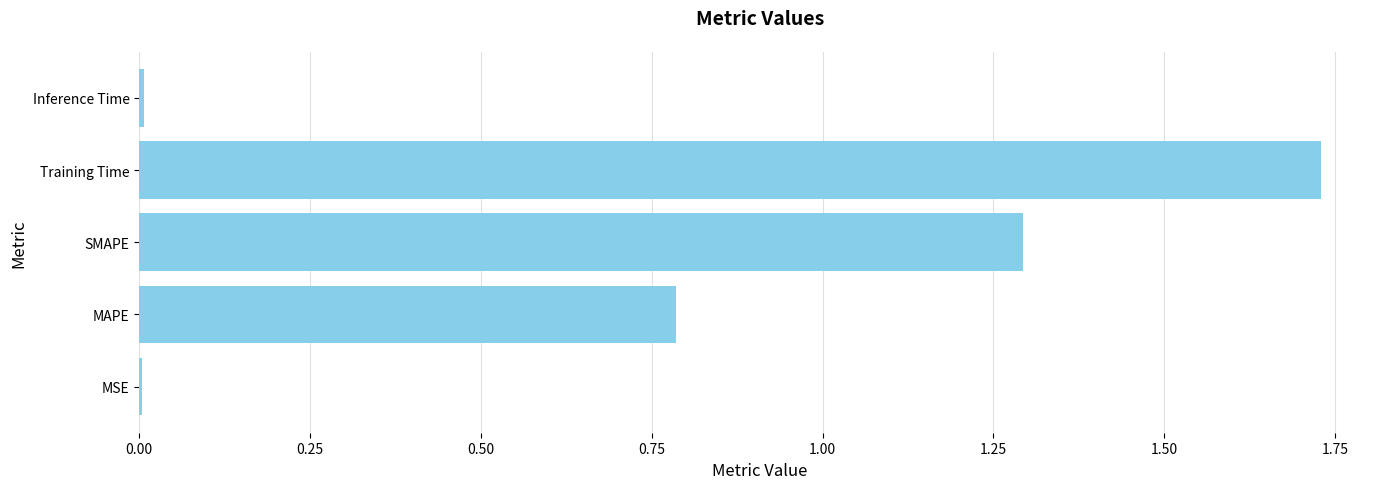

What is the sum of all values?

3.8